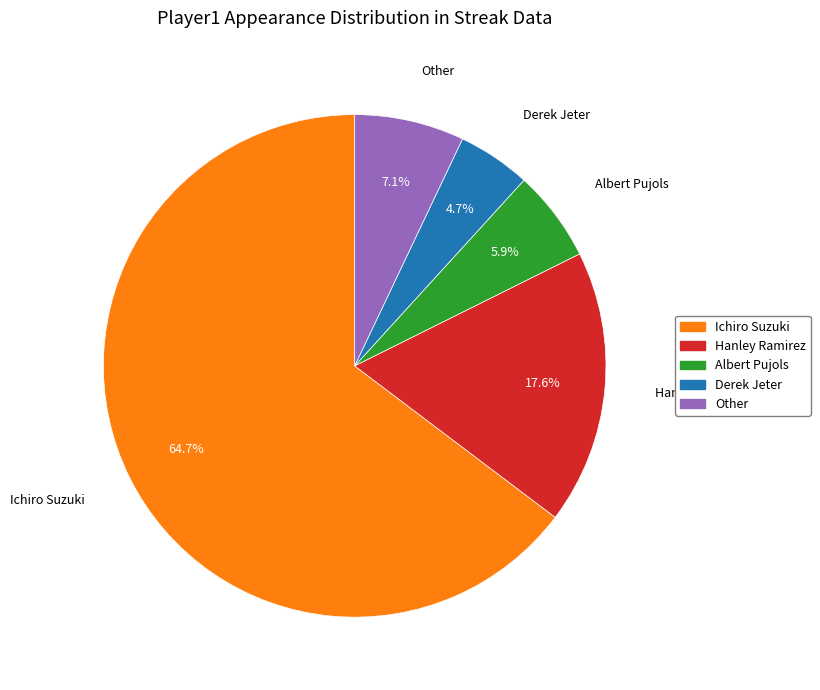

To the nearest percent, what portion does Ichiro Suzuki represent?

65%